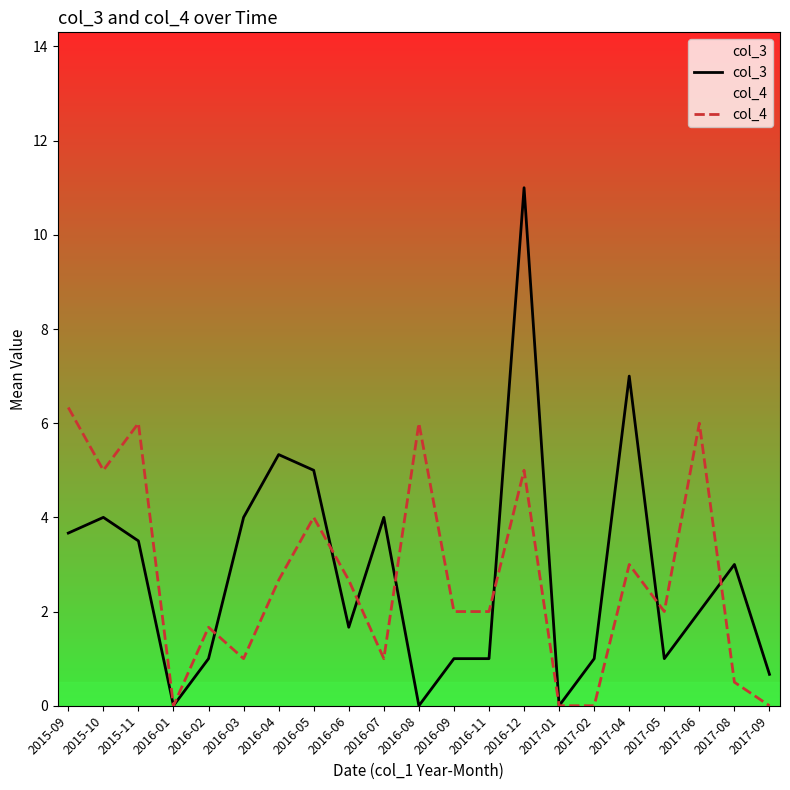

The col_3 series shows 0.3 at 2017-02. True or false?

False